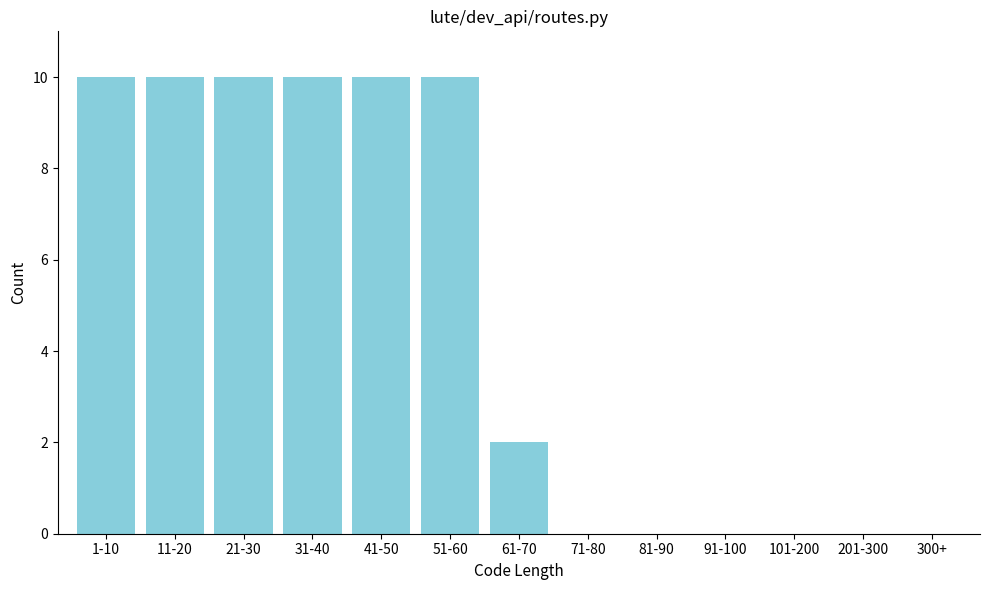

Reading left to right, list all the values displayed in this chart.

1-10=10	11-20=10	21-30=10	31-40=10	41-50=10	51-60=10	61-70=2	71-80=0	81-90=0	91-100=0	101-200=0	201-300=0	300+=0